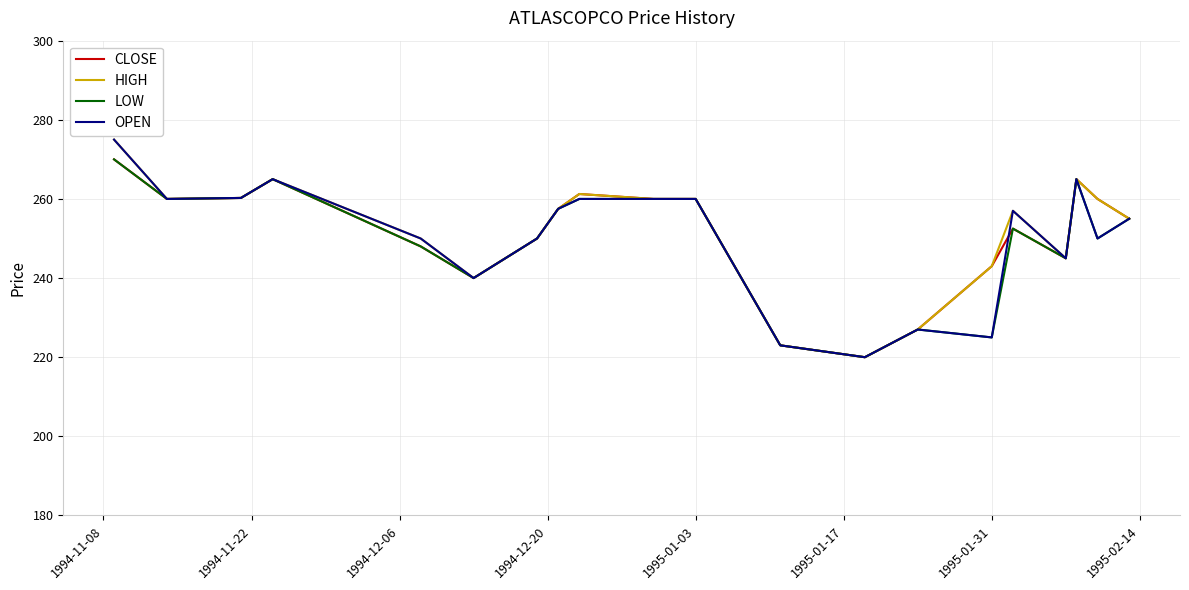

What is the maximum value shown in the chart?

275.0